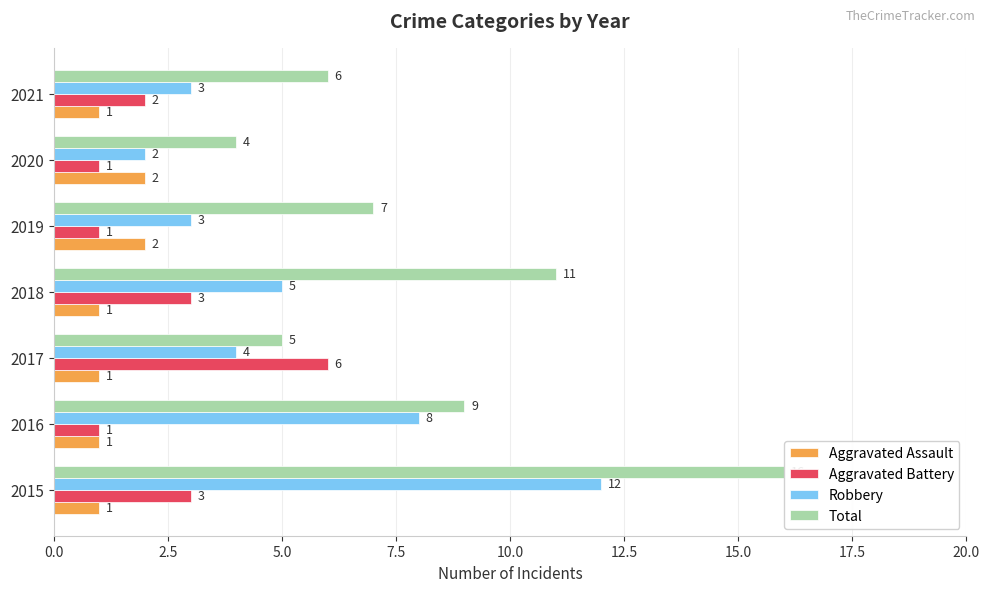

Is the value of Aggravated Assault at 2020 greater than the value of Total at 2016?

No